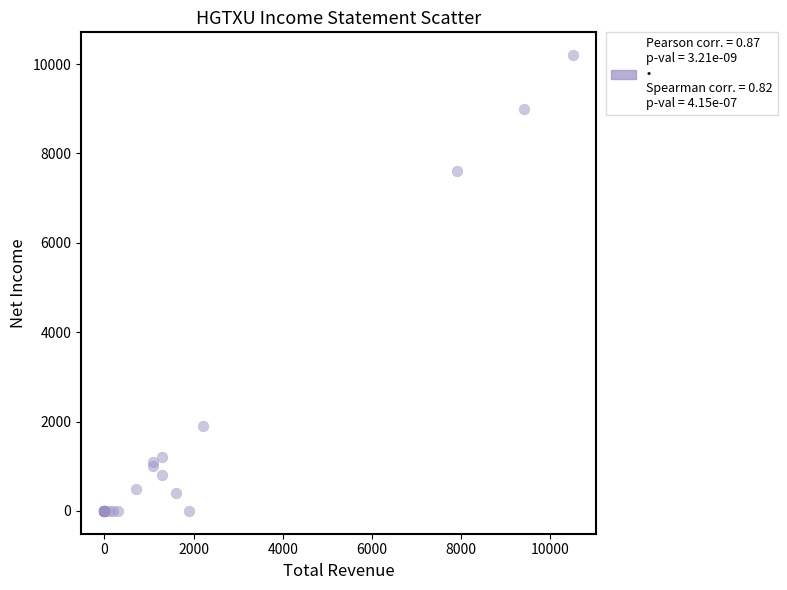

What Y value in the scatter plot is closest to 5100?

7600